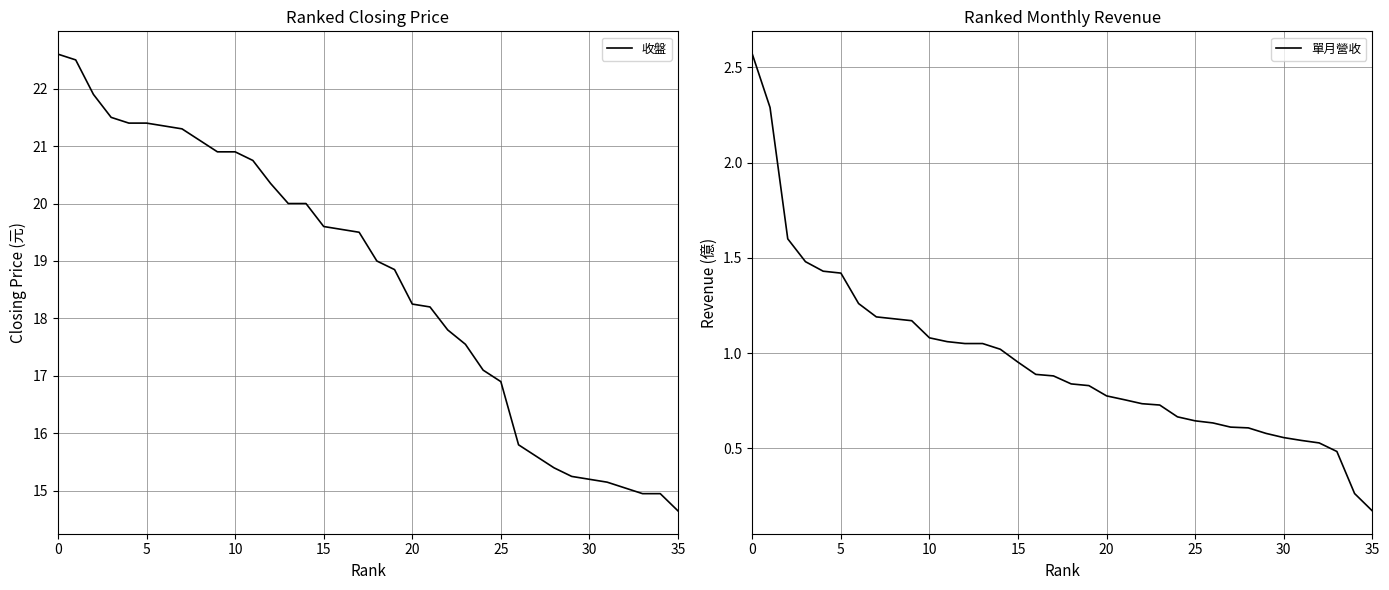

What is the difference between the highest and lowest values at 22?

17.1